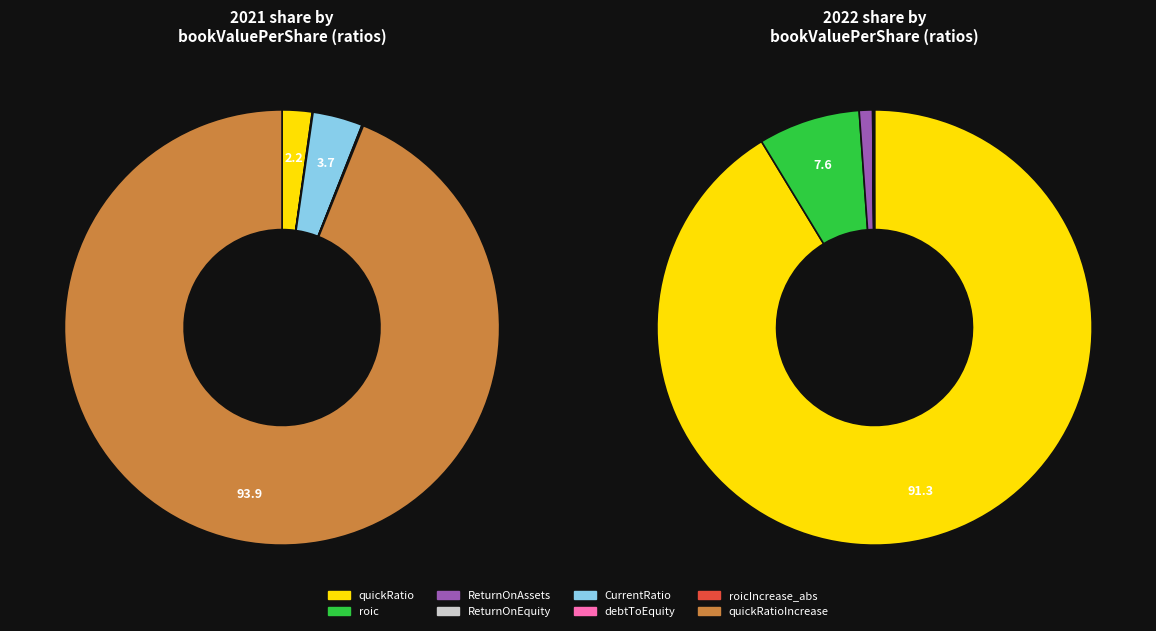

What percentage is NOT represented by 2021?

100.0%